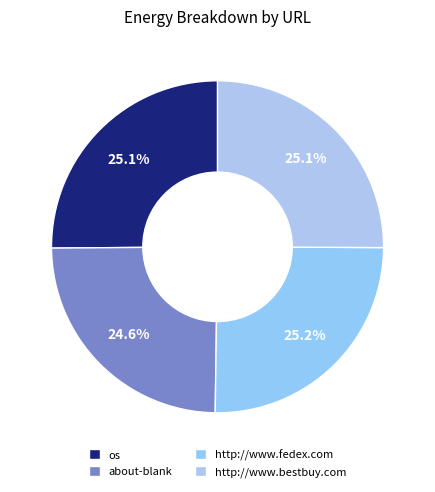

Does http://www.fedex.com account for over 50% of the chart?

No